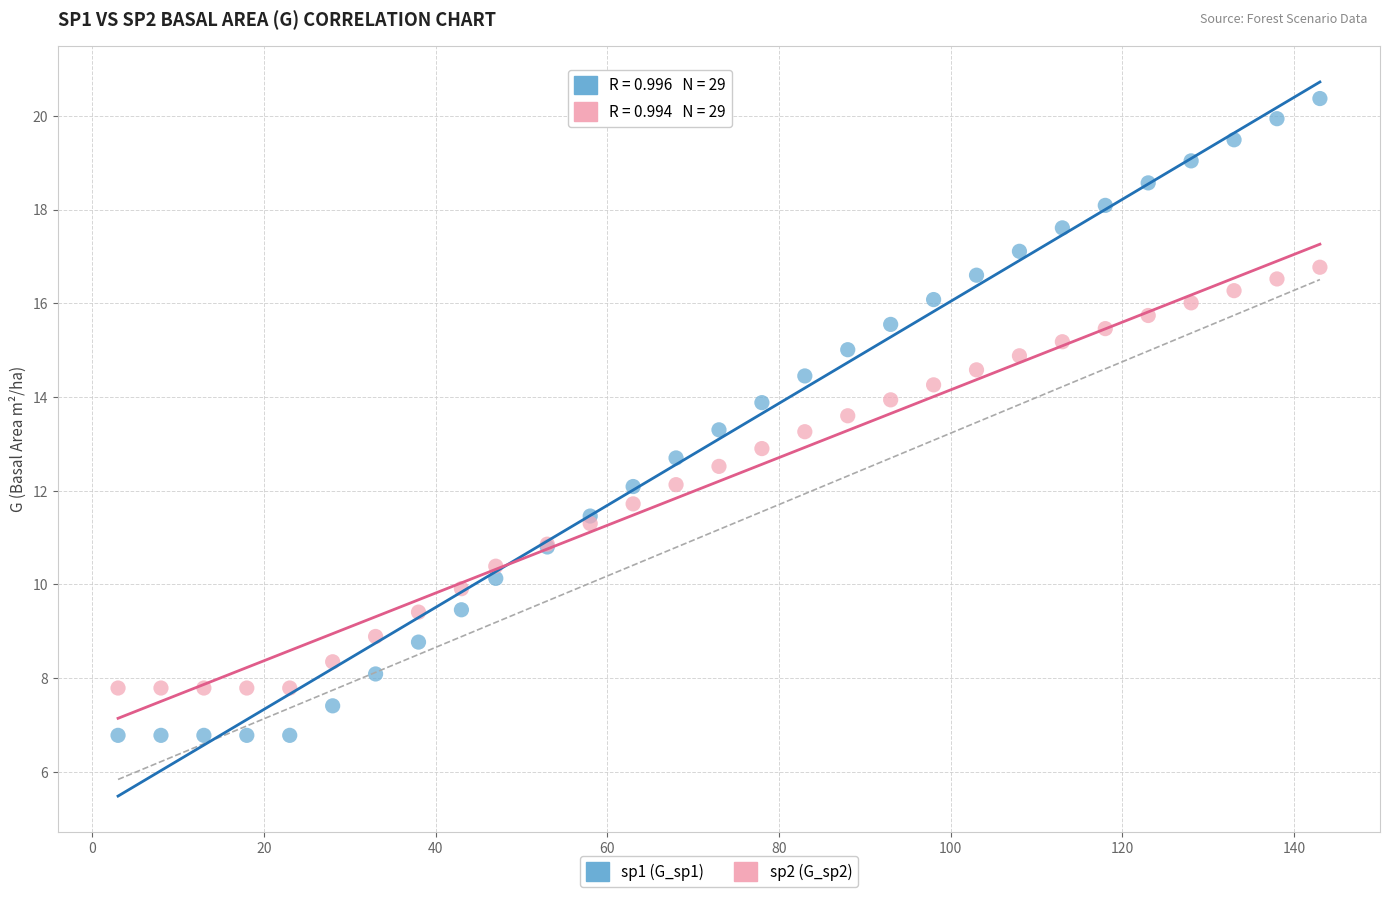

What are all the series names shown in the legend?

sp1 (G_sp1), sp2 (G_sp2)